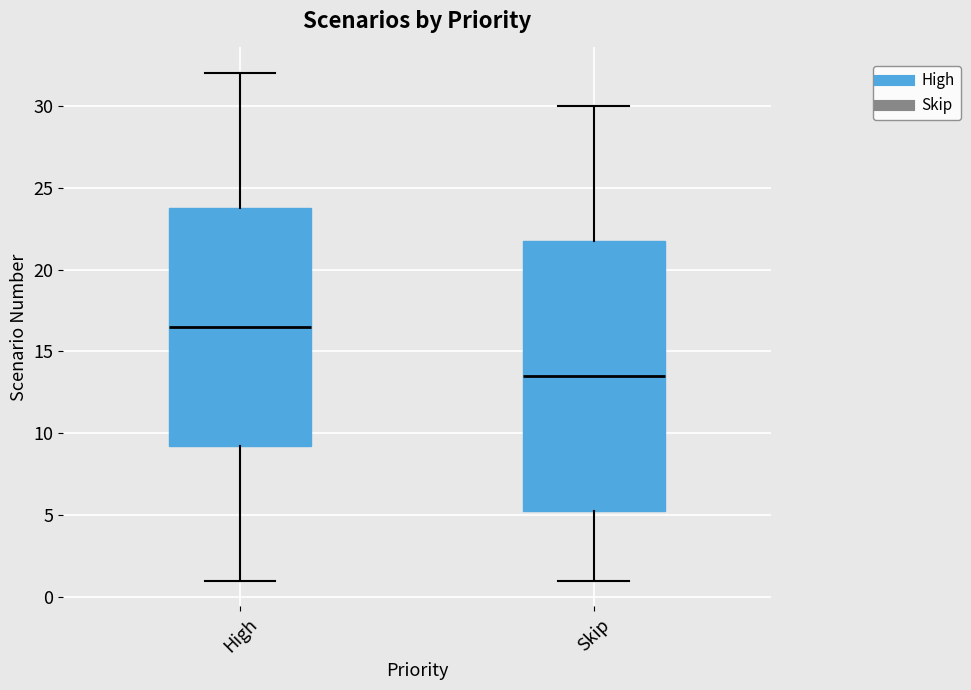

Reading left to right, read every box against the y-axis: the position of its median line, the range the box covers, and the ends of its whiskers. The values are not printed on the chart, so give them approximately, as read against the axis.

High: median 16.5, box 9.5 to 24.0, whiskers 1.0 to 32.0
Skip: median 13.5, box 5.5 to 22.0, whiskers 1.0 to 30.0